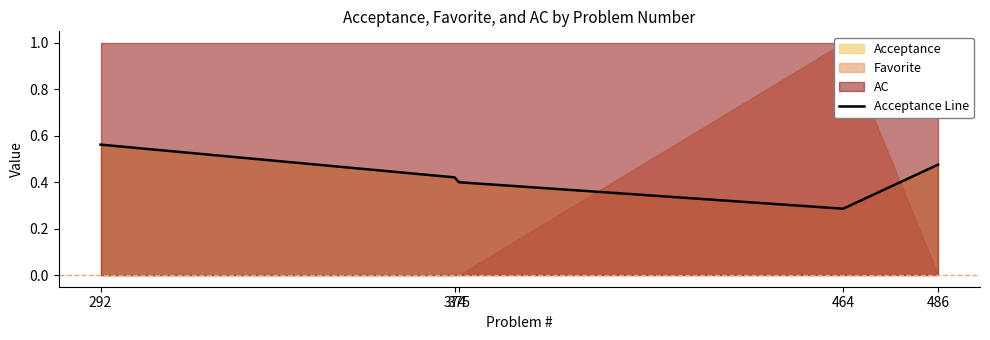

Which has a higher value, 464 or 292?

292